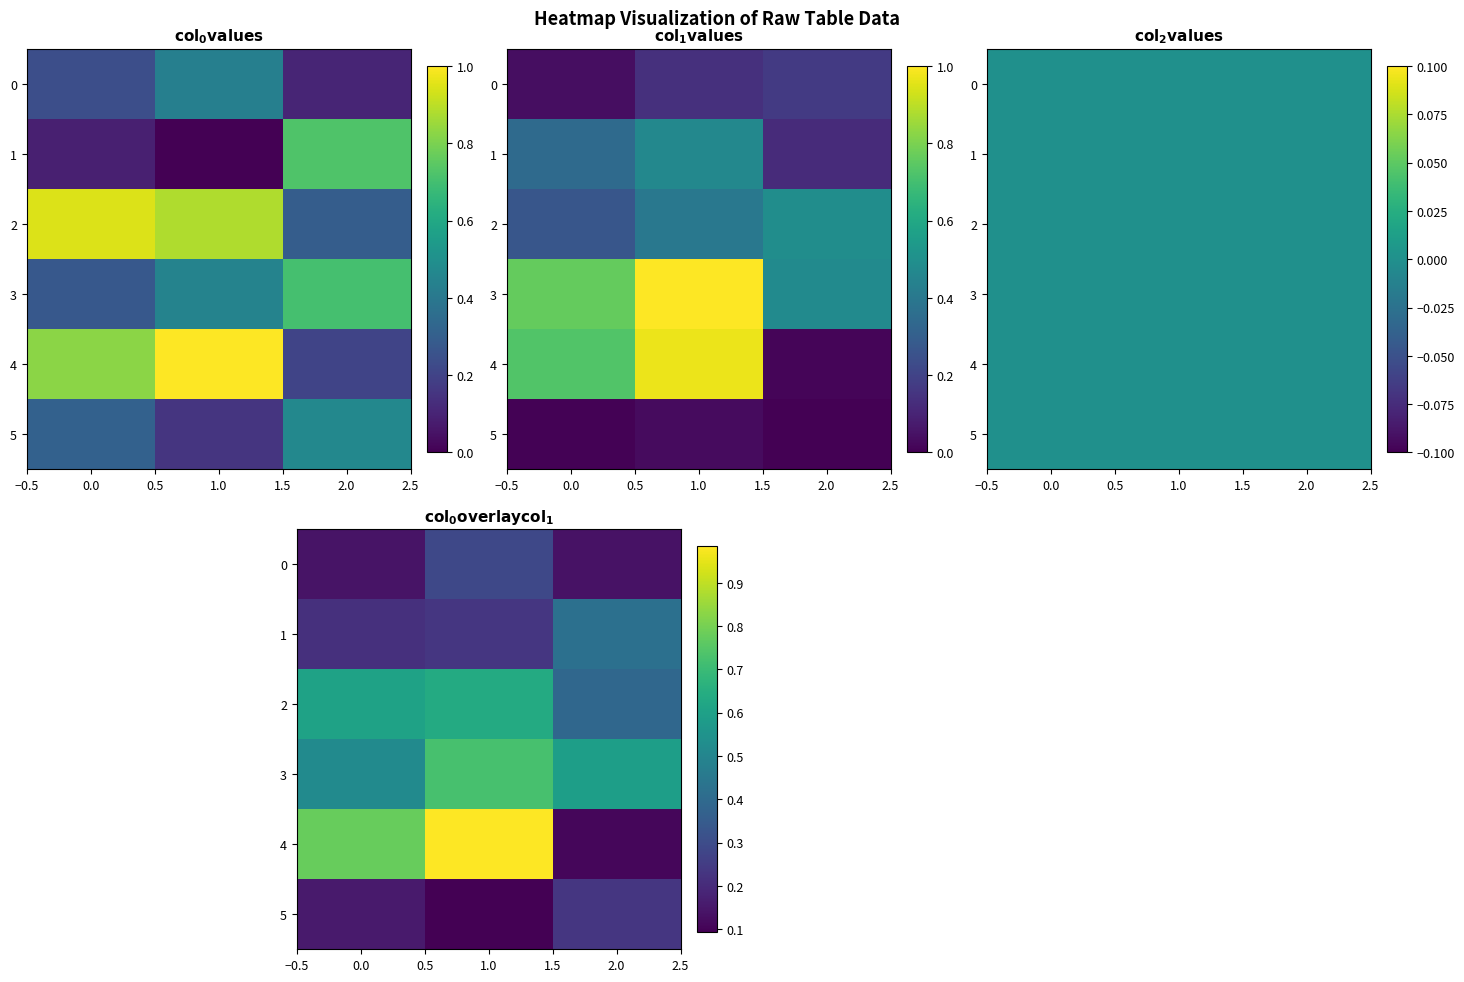

What is the sum of the 5 values at 1.0 and 2.0?

0.3